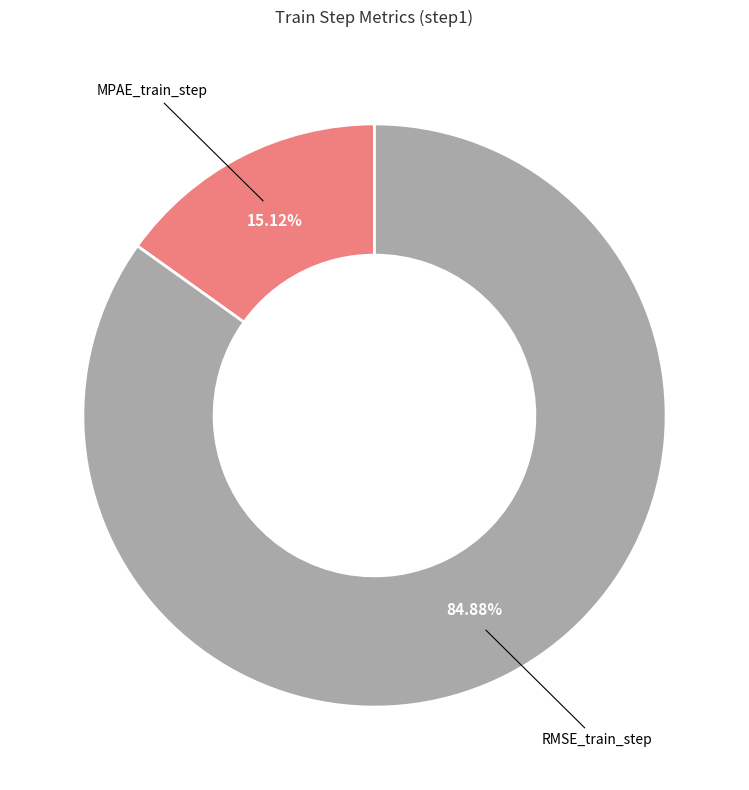

To the nearest percent, what is the average slice percentage?

50%